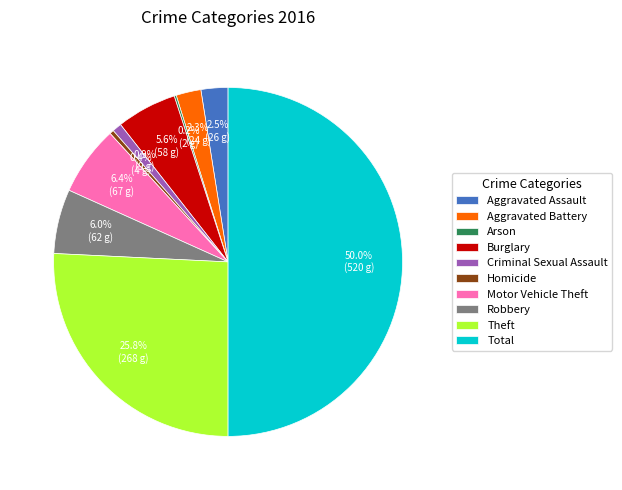

Is Homicide the majority of the pie?

No